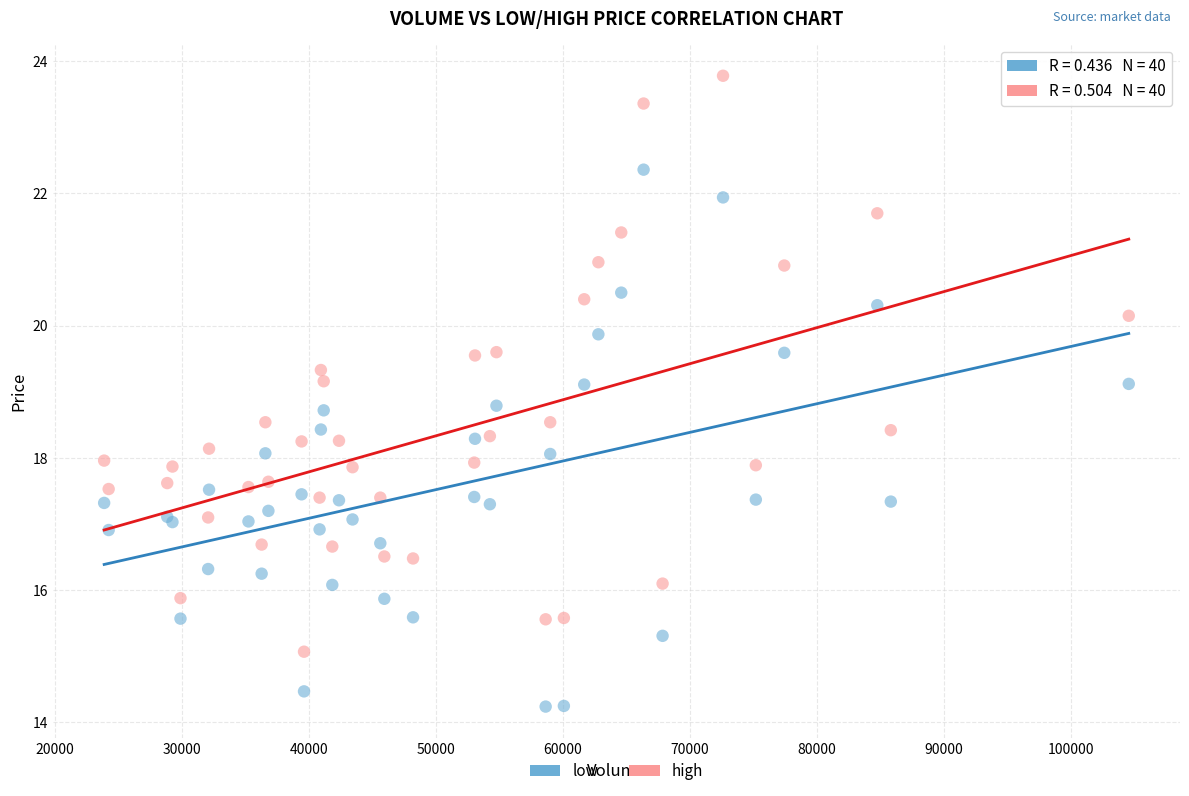

Which series contains the highest Y value?

high